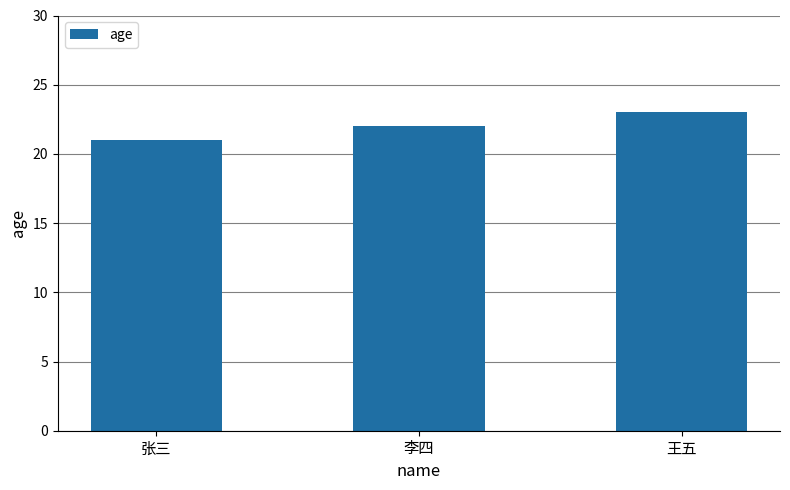

Is it true that the value at 李四 is 38?

False